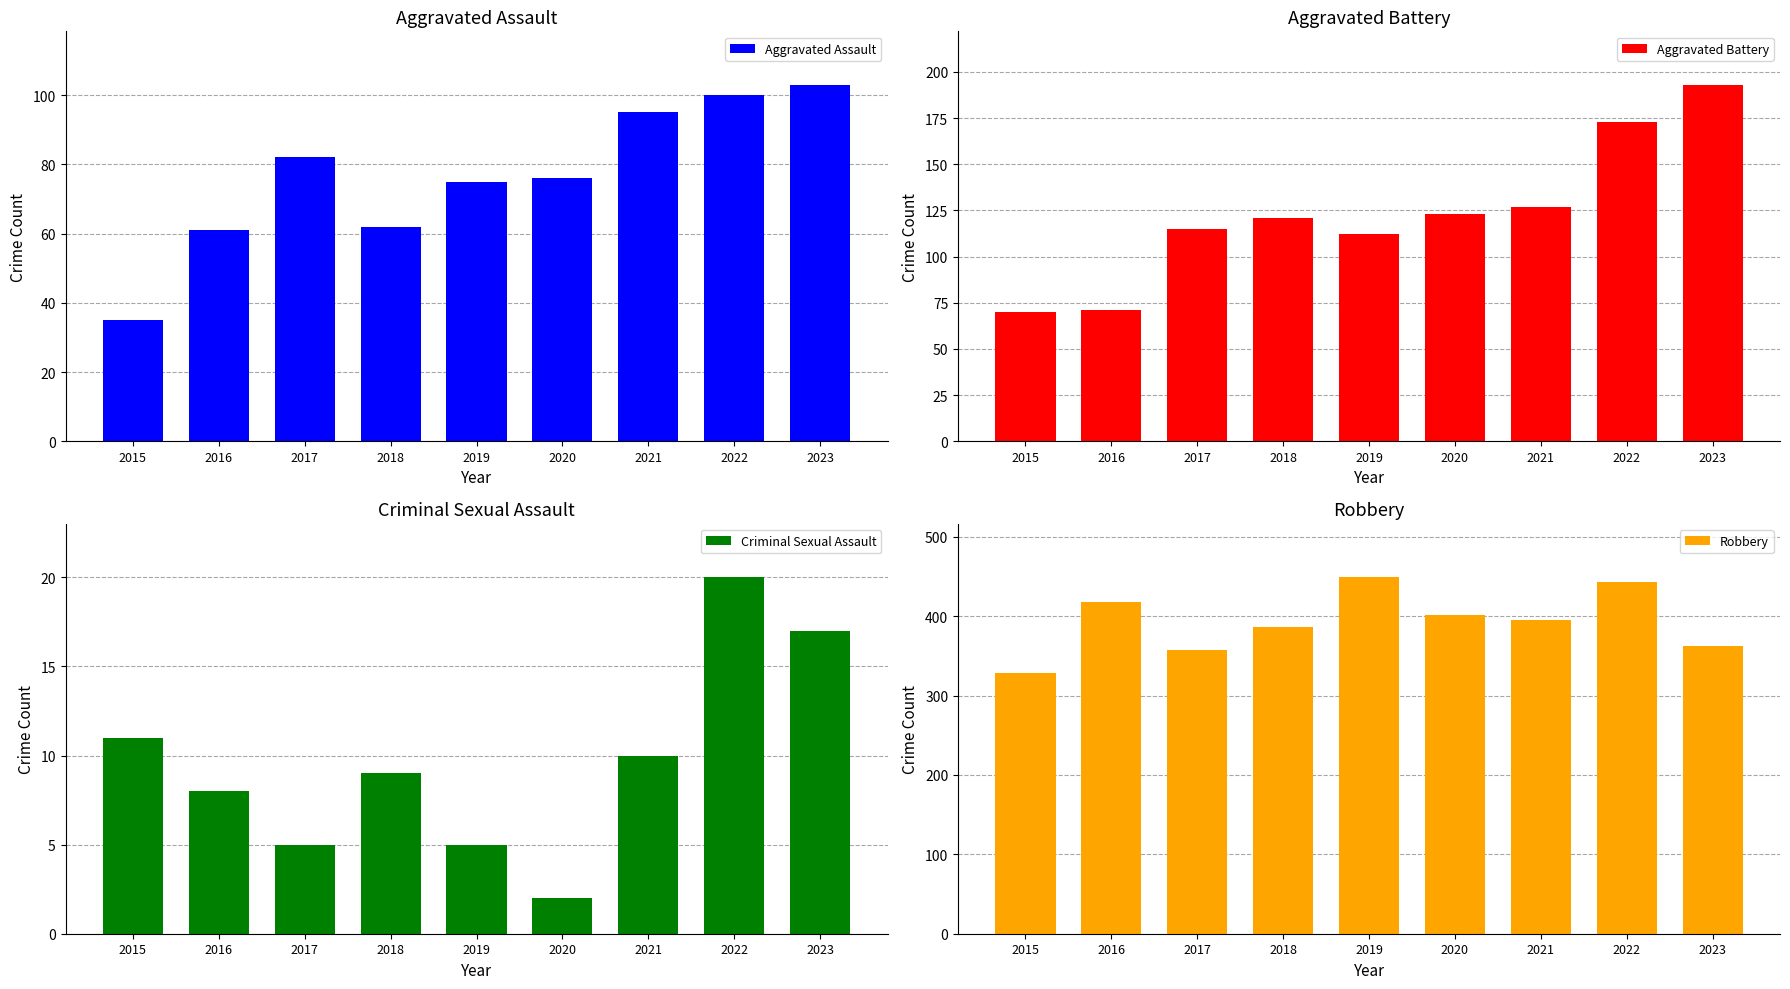

Reading left to right, list all the values displayed in this chart.

Aggravated Assault: 2015=35	2016=61	2017=82	2018=62	2019=75	2020=76	2021=95	2022=100	2023=103
Aggravated Battery: 2015=70	2016=71	2017=115	2018=121	2019=112	2020=123	2021=127	2022=173	2023=193
Criminal Sexual Assault: 2015=11	2016=8	2017=5	2018=9	2019=5	2020=2	2021=10	2022=20	2023=17
Robbery: 2015=329	2016=418	2017=357	2018=386	2019=449	2020=401	2021=395	2022=443	2023=363